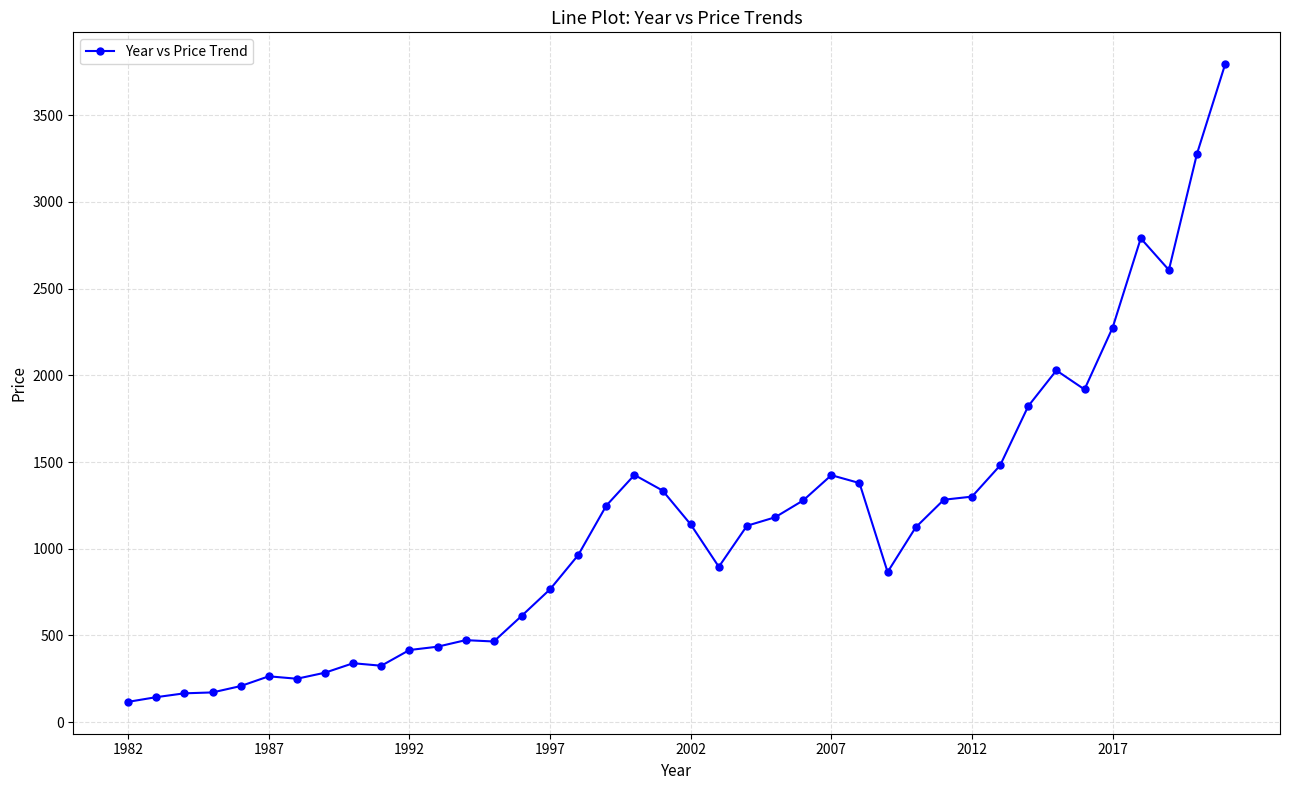

What is the value of the 18th point from the left?

1248.8